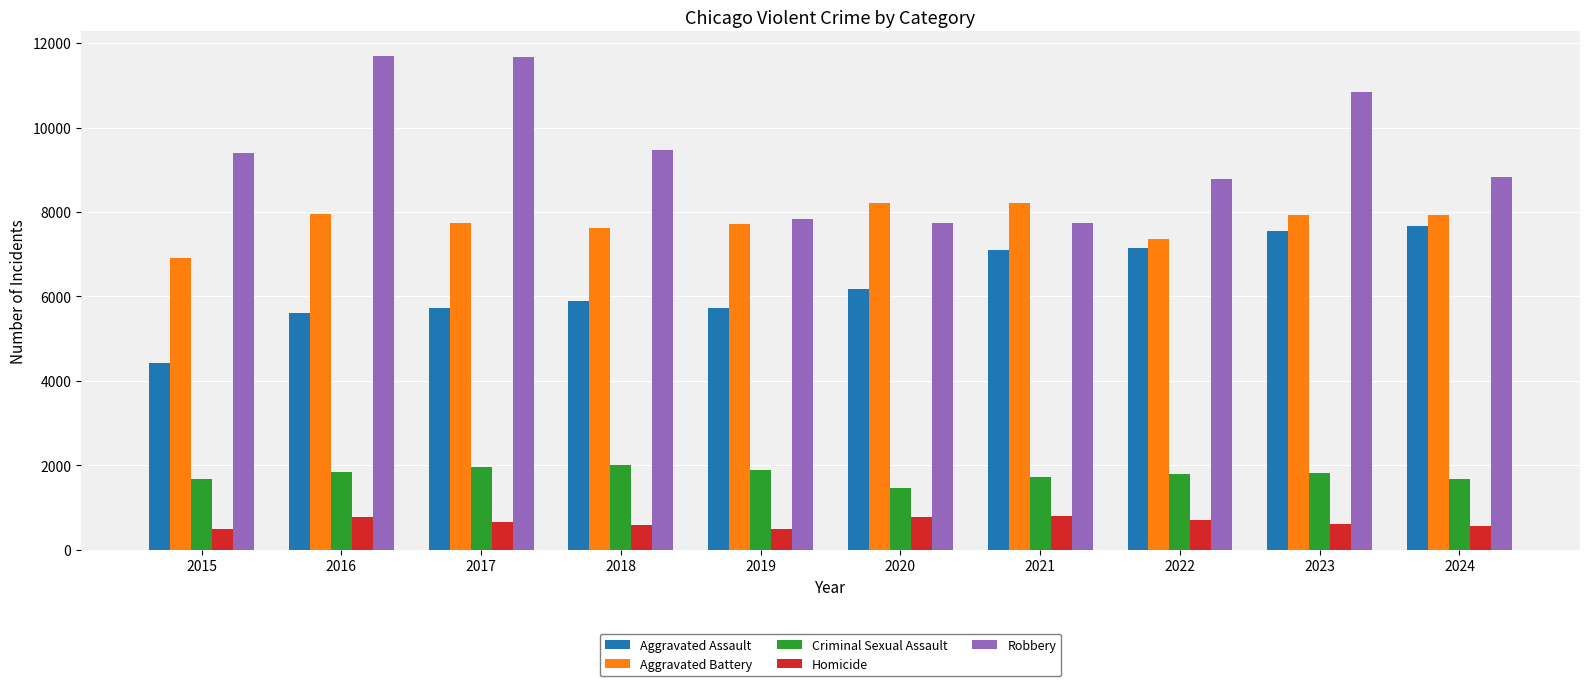

What is the minimum value for Aggravated Assault?

4412